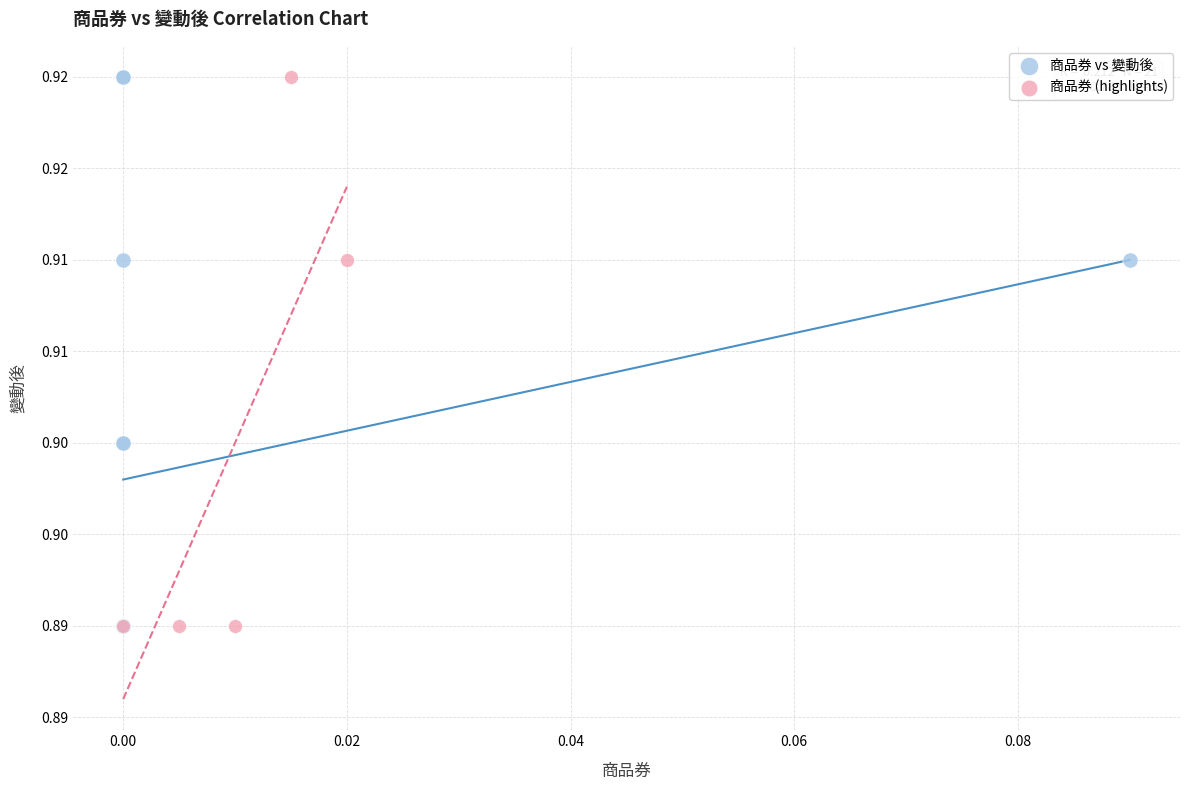

What are all the series names shown in the legend?

商品券 vs 變動後, 商品券 (highlights)